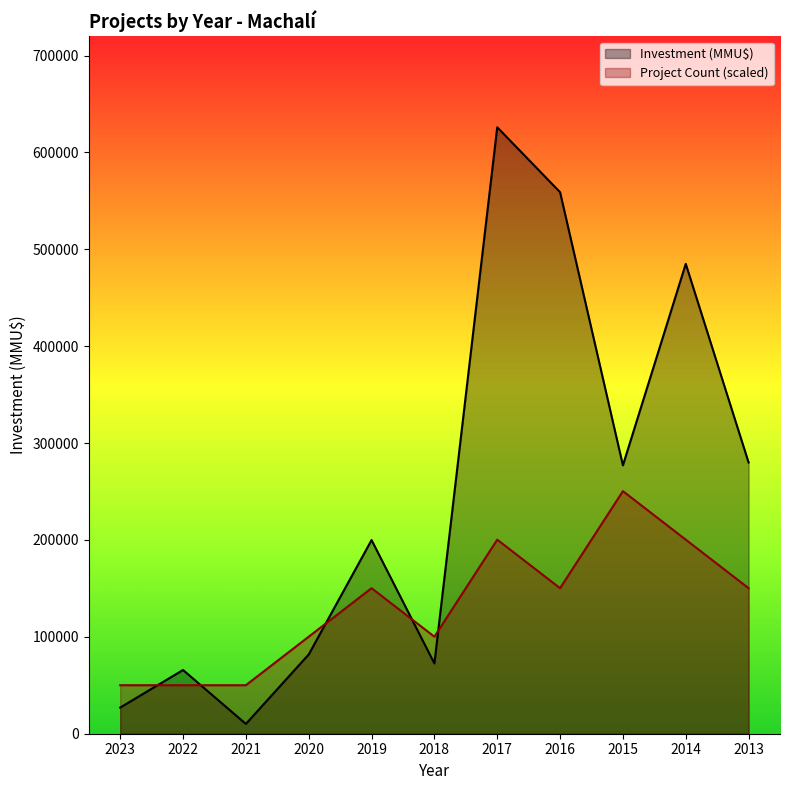

Count the number of categories in the chart.

11